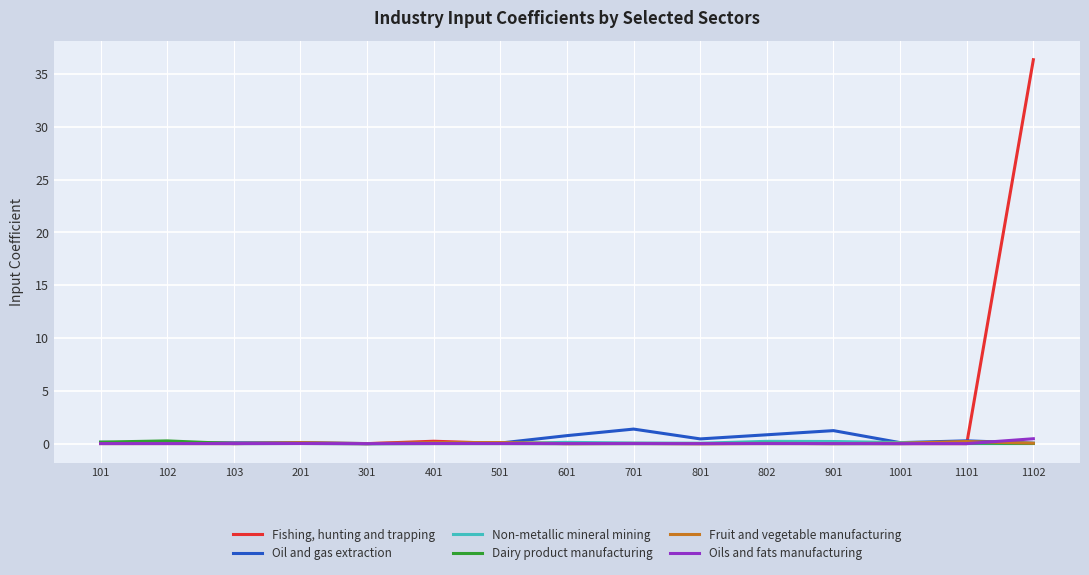

List the series in order of their peak value, lowest first.

Fruit and vegetable manufacturing, Non-metallic mineral mining, Dairy product manufacturing, Oils and fats manufacturing, Oil and gas extraction, Fishing, hunting and trapping